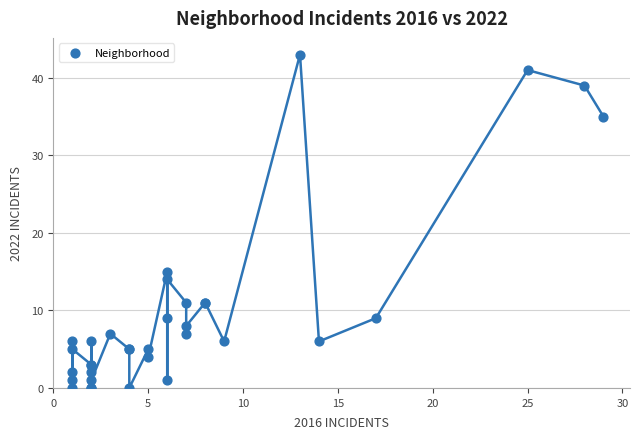

What Y value in the scatter plot is closest to 21?

15